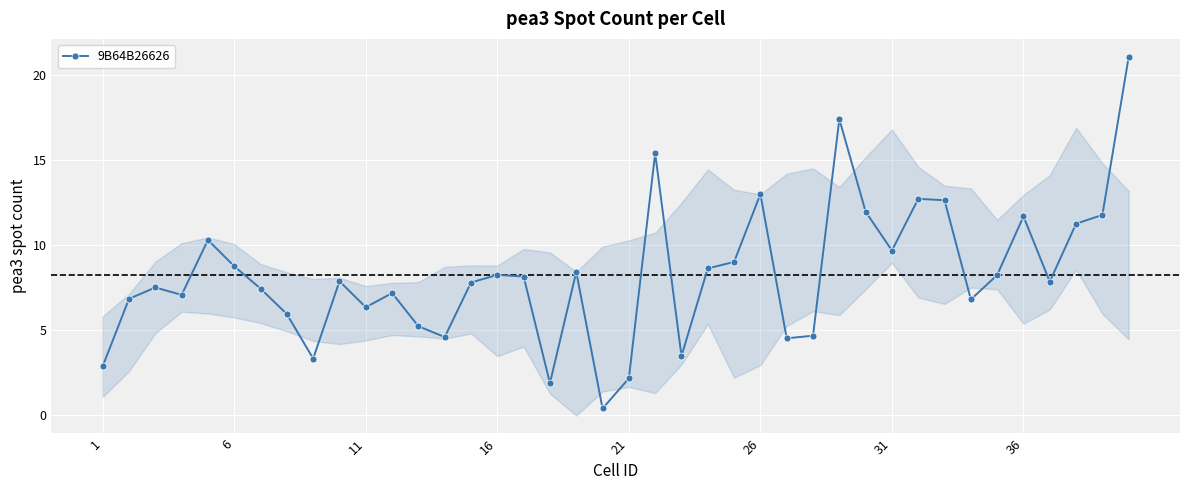

Is it true that the value at 1 is 1.2?

False